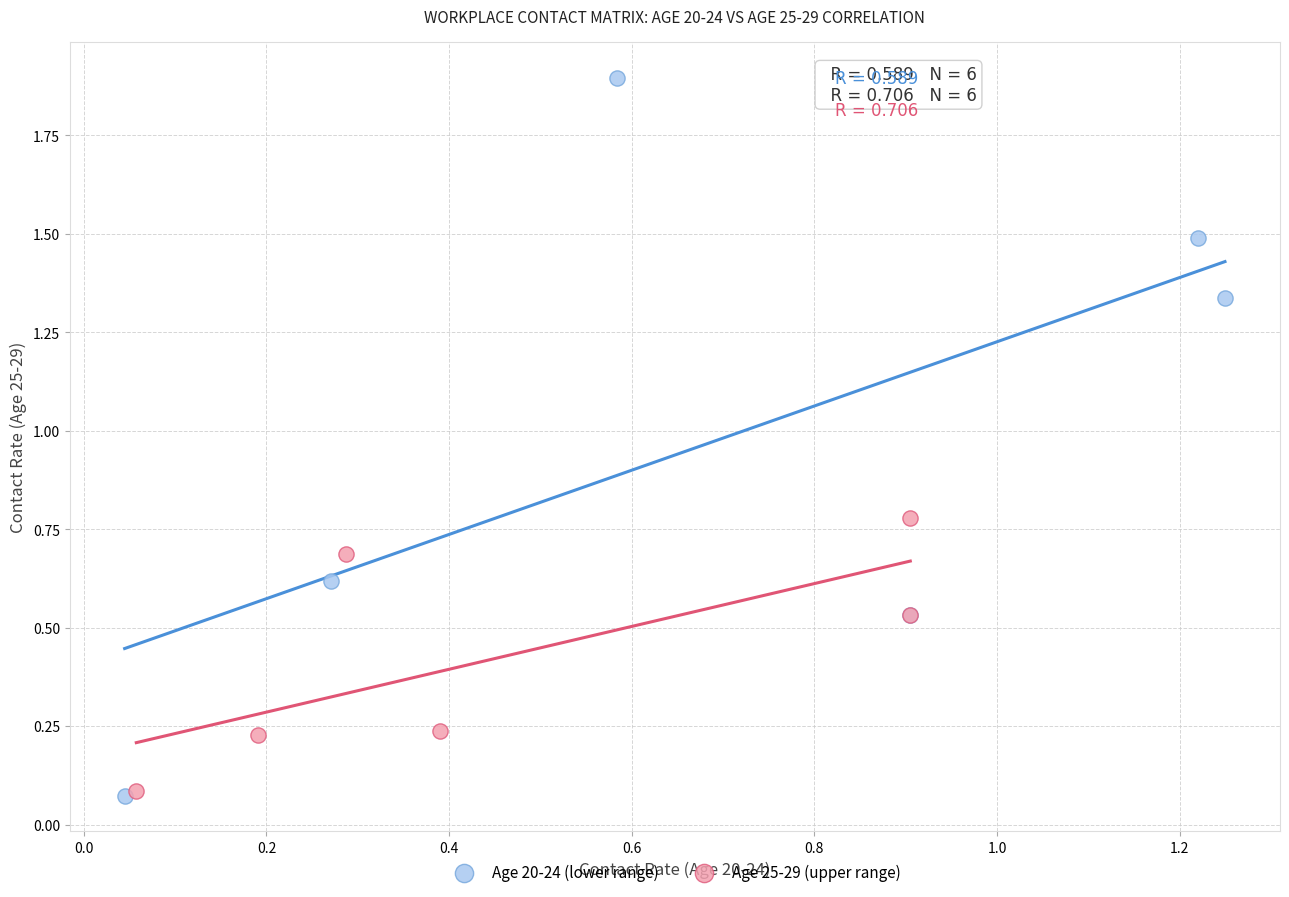

What are all the series names shown in the legend?

Age 20-24 (lower range), Age 25-29 (upper range)